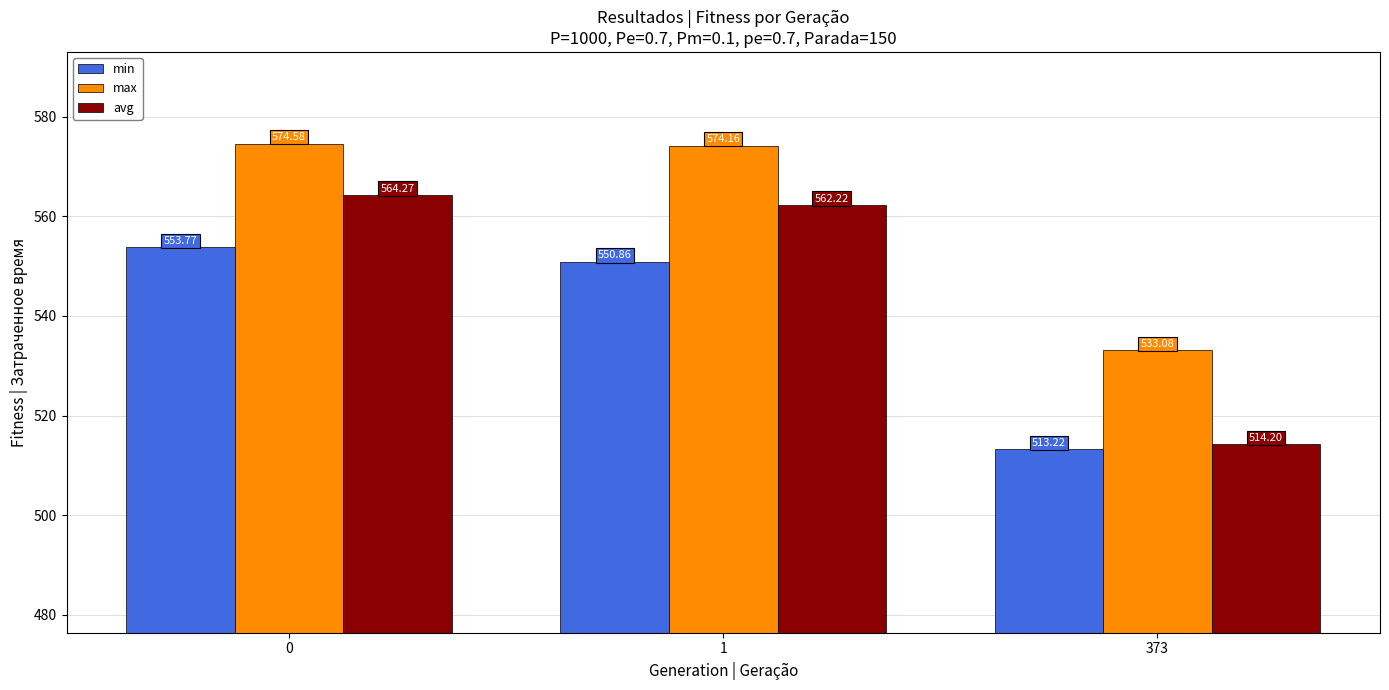

Rank the series by their average value, from highest to lowest.

max, avg, min